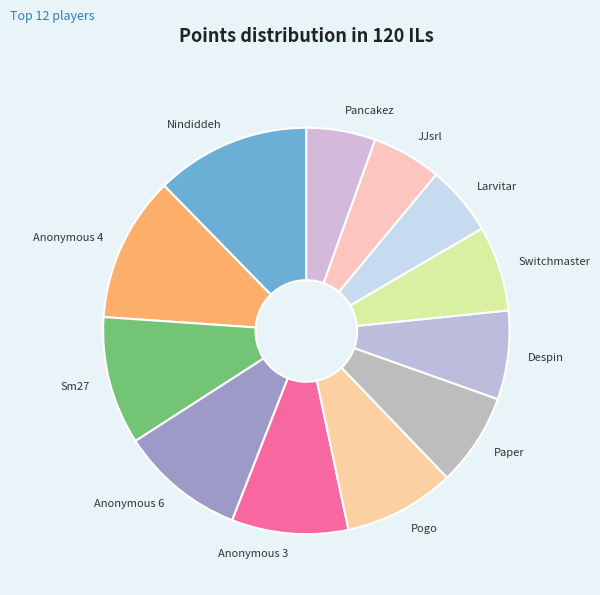

Approximately how many times larger is the value at JJsrl compared to Nindiddeh?

0.4